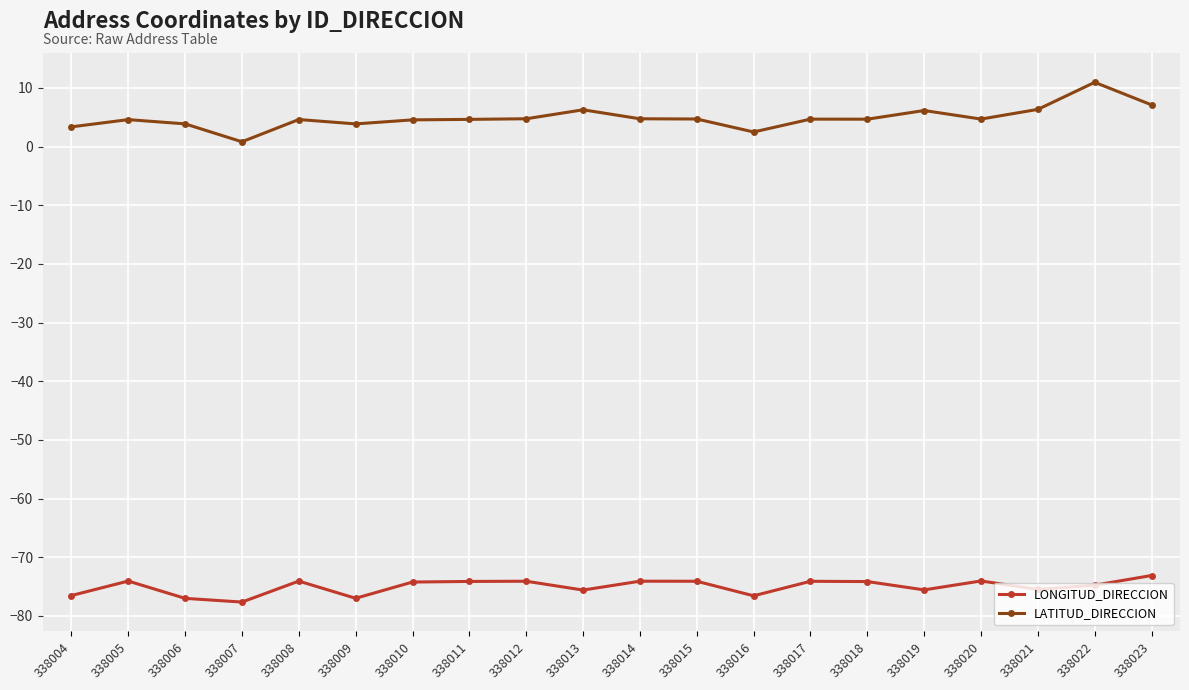

At which category is the sum across all series the highest?

338022